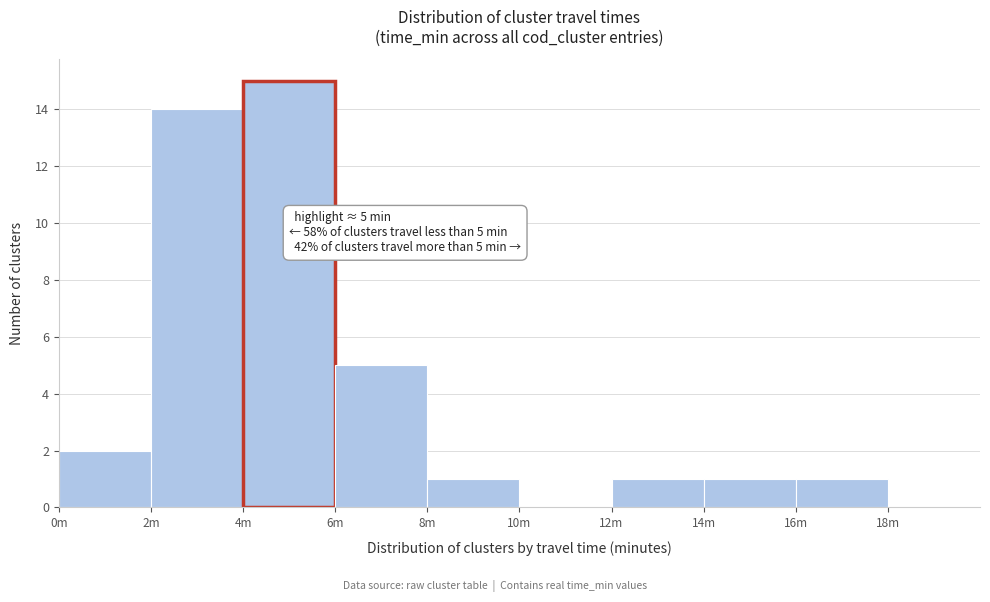

Reading left to right, what are all the values shown in this chart?

0m=2	2m=14	4m=15	6m=5	8m=1	10m=0	12m=1	14m=1	16m=1